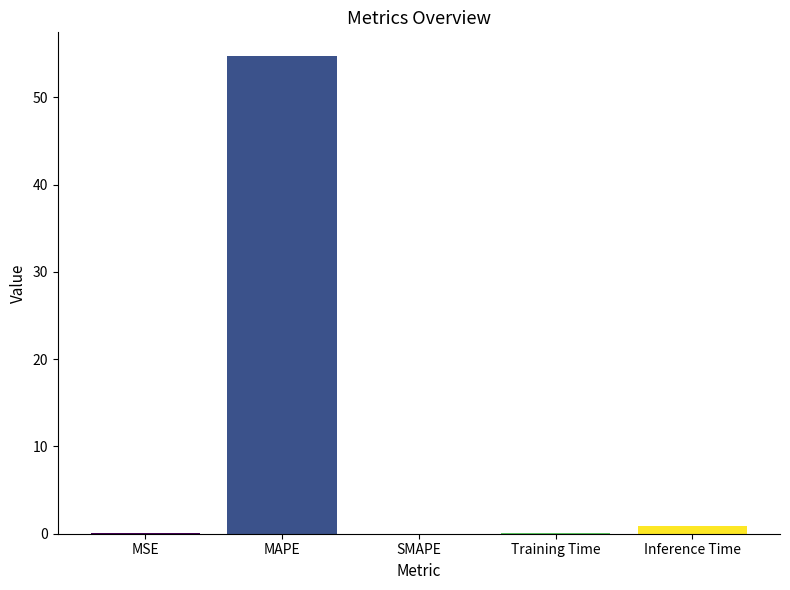

Which label corresponds to the largest value in the chart?

MAPE